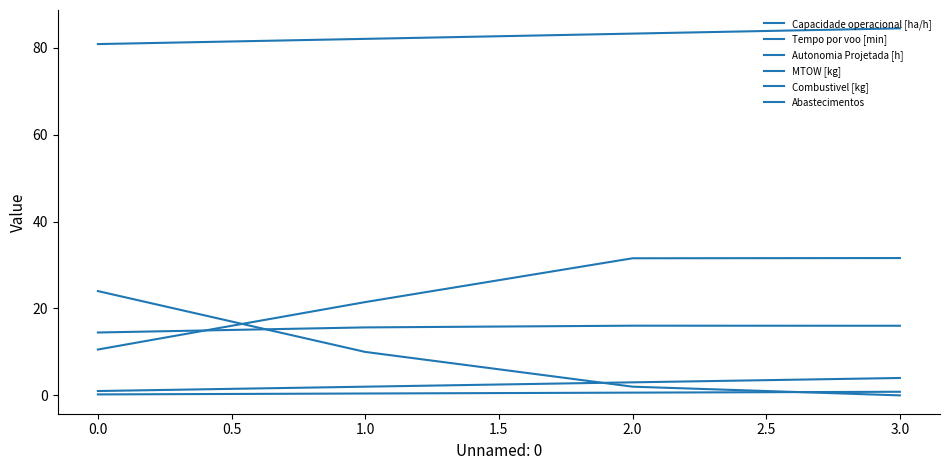

How many Autonomia Projetada [h] values are between 0 and 1?

4